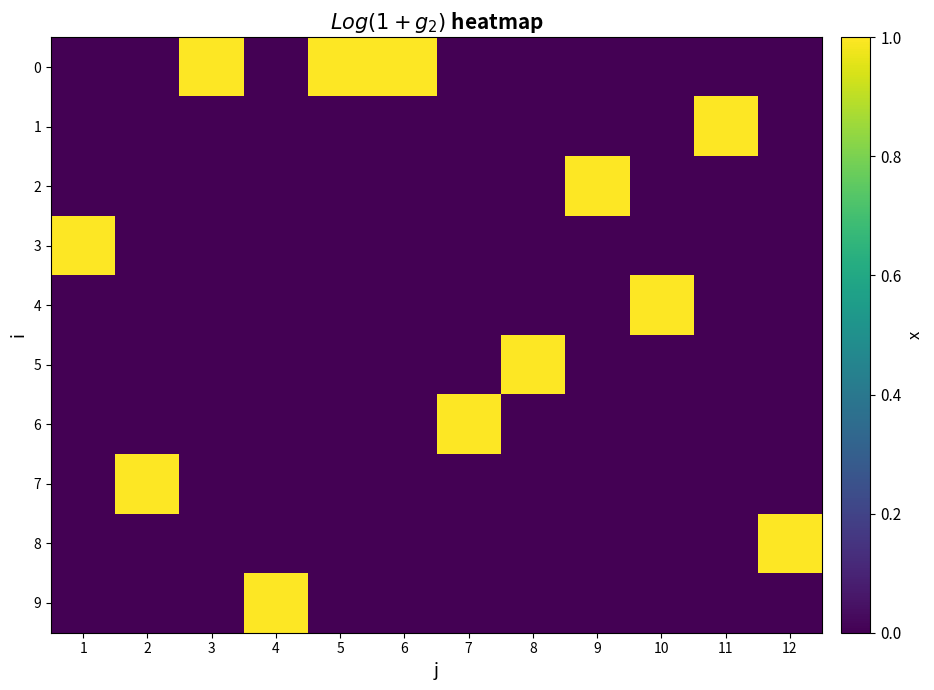

At which category does the chart reach its peak across all series?

3